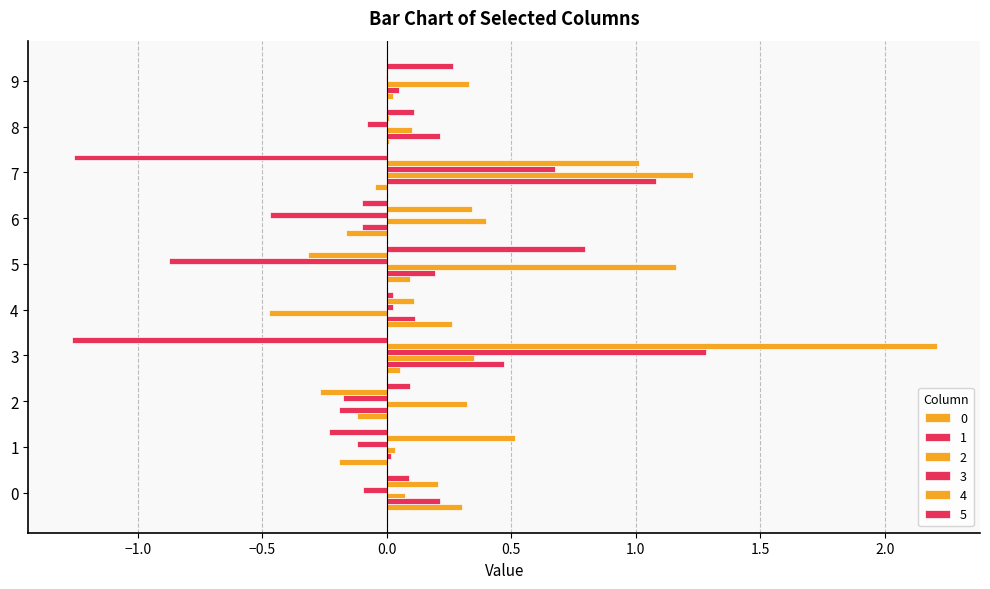

True or false: 0 has a value of 0.5 at 0.

False